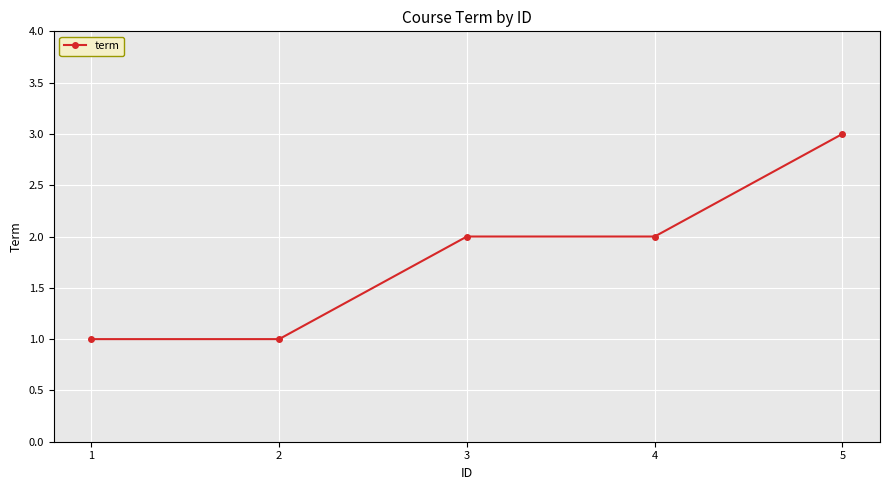

Which label corresponds to the largest value in the chart?

5